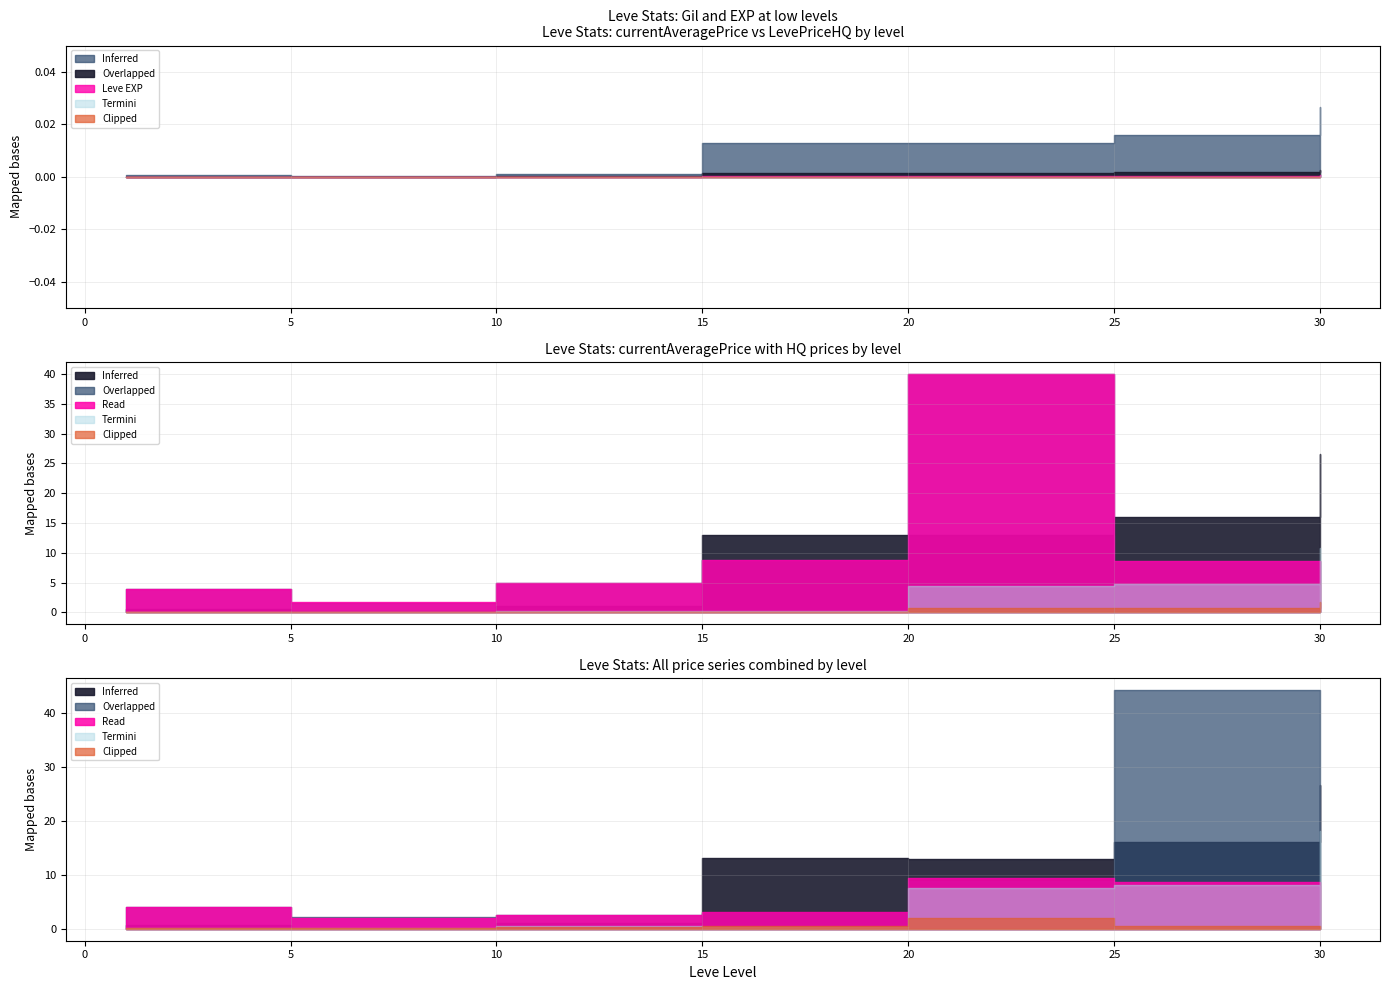

Where is currentAveragePriceHQ nearest to the value 20825?

15